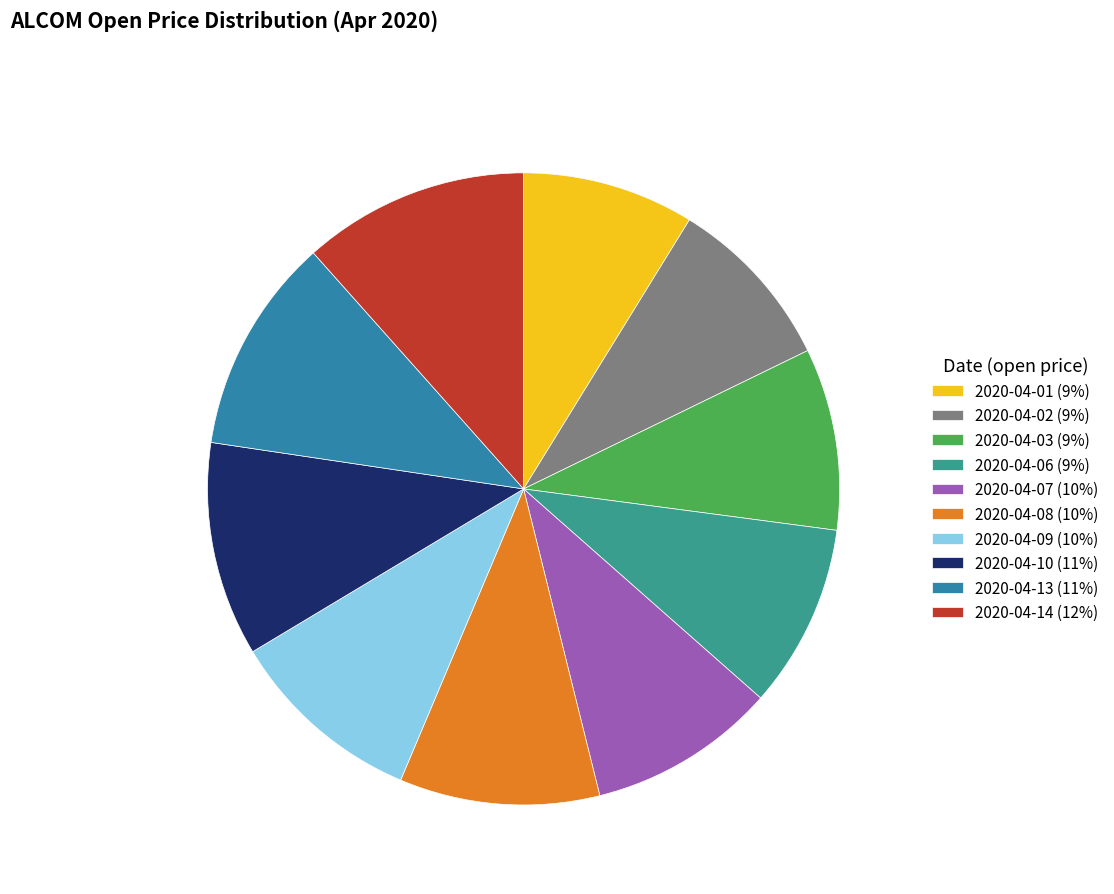

What percentage is the 2020-04-10 slice, to the nearest percent?

11%